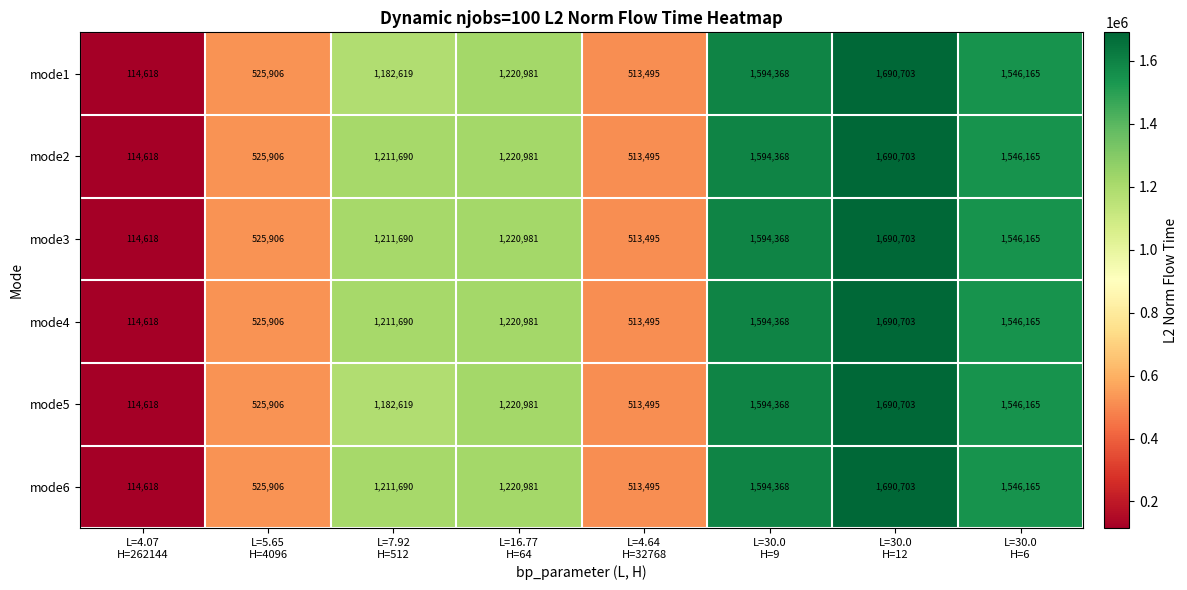

How many series are shown in this chart?

6